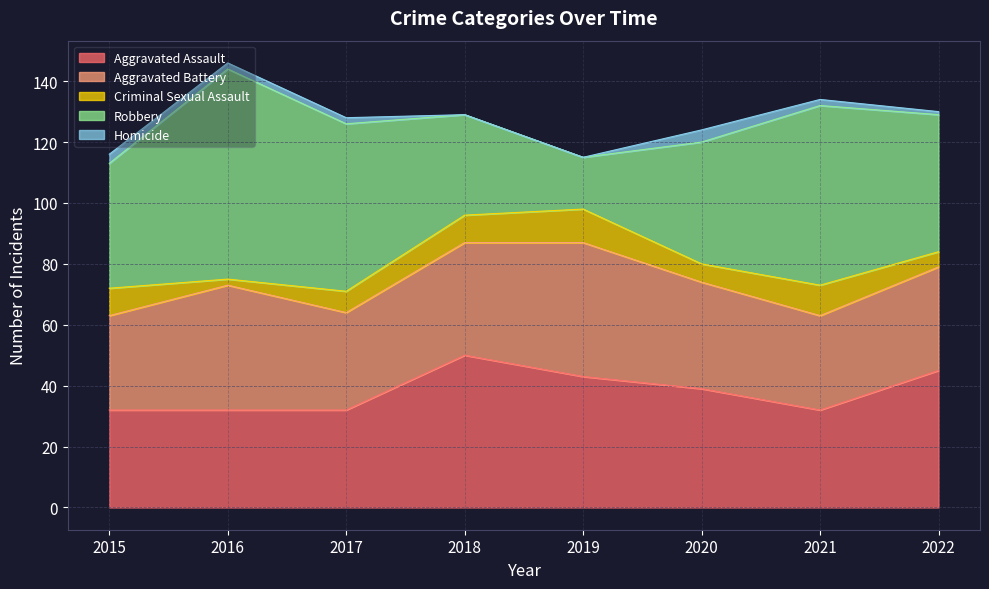

How many Homicide values are between 1 and 3?

5